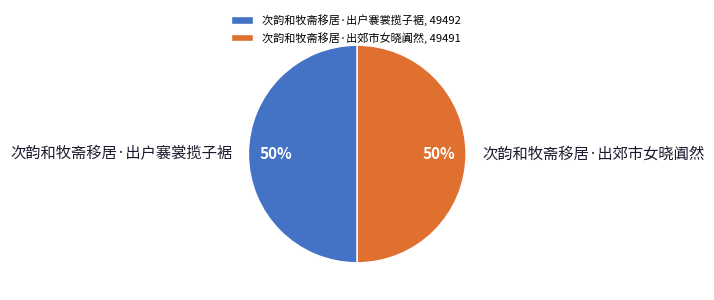

Combined, do 次韵和牧斋移居·出郊市女晓阗然 and 次韵和牧斋移居·出户褰裳揽子裾 account for over 50%?

Yes